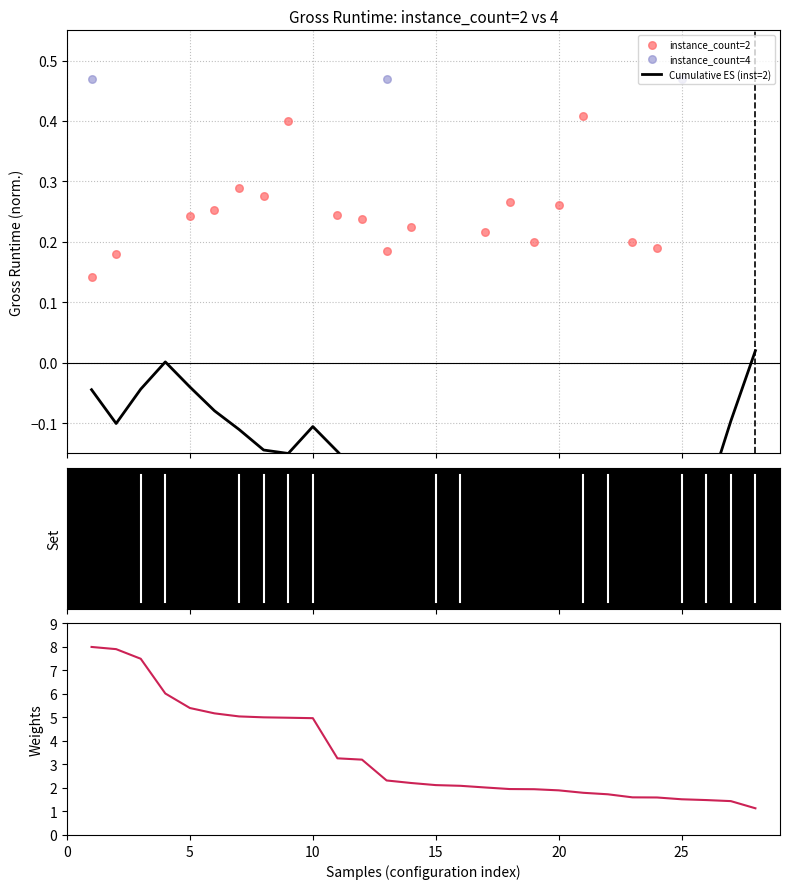

Which series has the widest spread of Y values?

Weights (runtime descending)